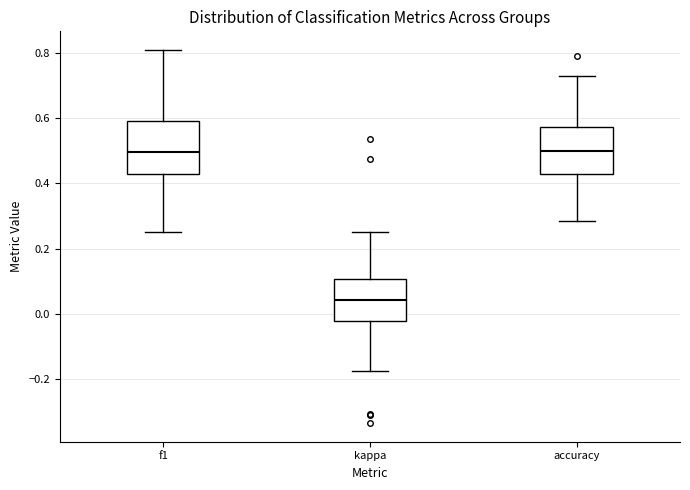

Reading left to right, read every box against the y-axis: the position of its median line, the range the box covers, and the ends of its whiskers. The values are not printed on the chart, so give them approximately, as read against the axis.

f1: median 0.50, box 0.42 to 0.60, whiskers 0.26 to 0.80
kappa: median 0.04, box -0.02 to 0.10, whiskers -0.18 to 0.26
accuracy: median 0.50, box 0.42 to 0.58, whiskers 0.28 to 0.72